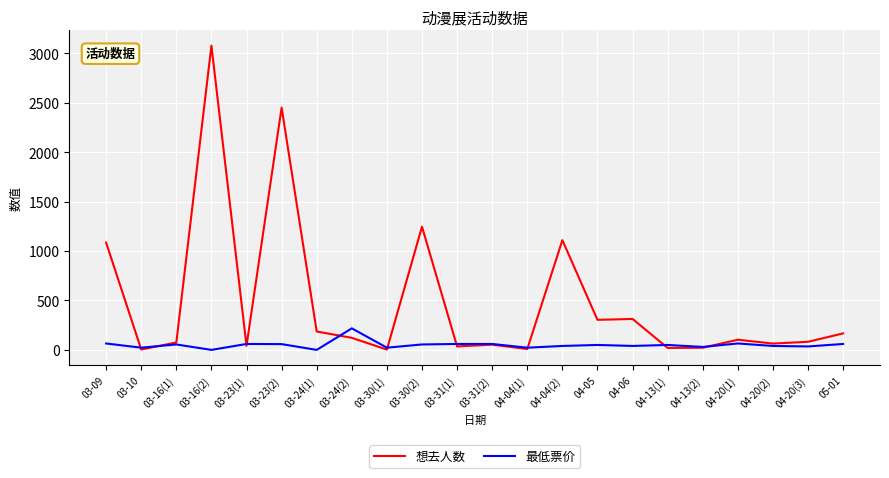

Between 04-04(1) and 04-20(3), which series saw the biggest shift?

想去人数